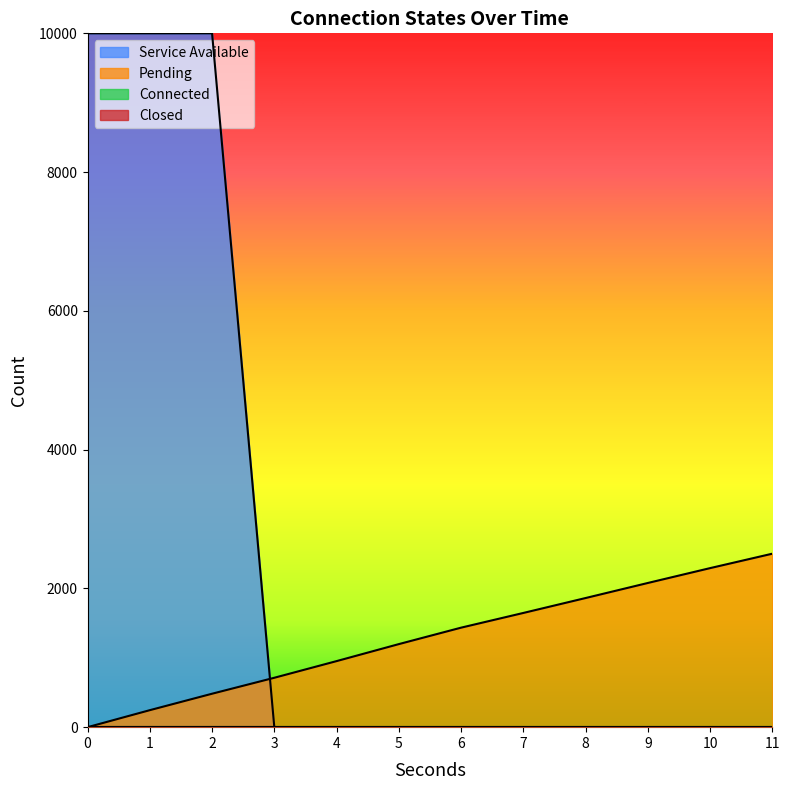

What is the sum of all Pending values?

15399